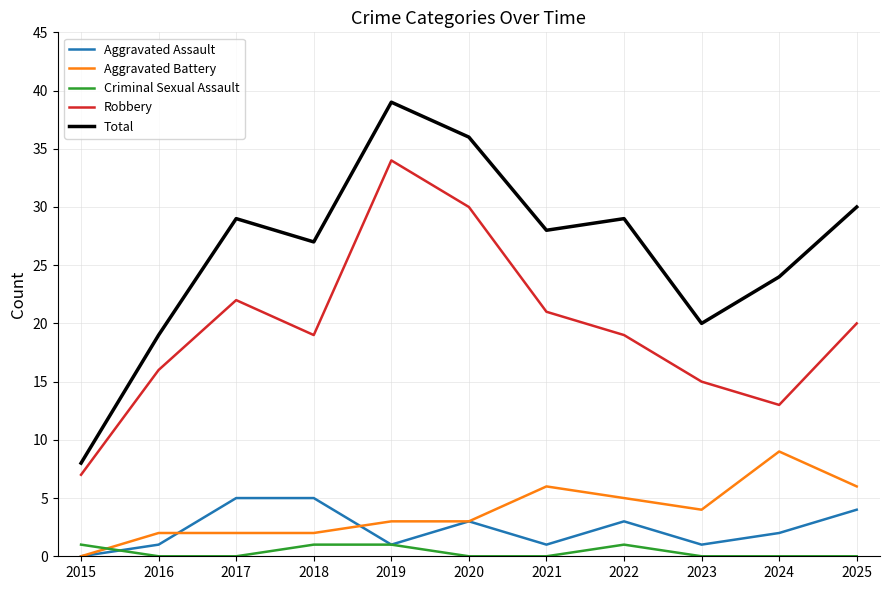

Which label corresponds to the largest value in the chart?

2019